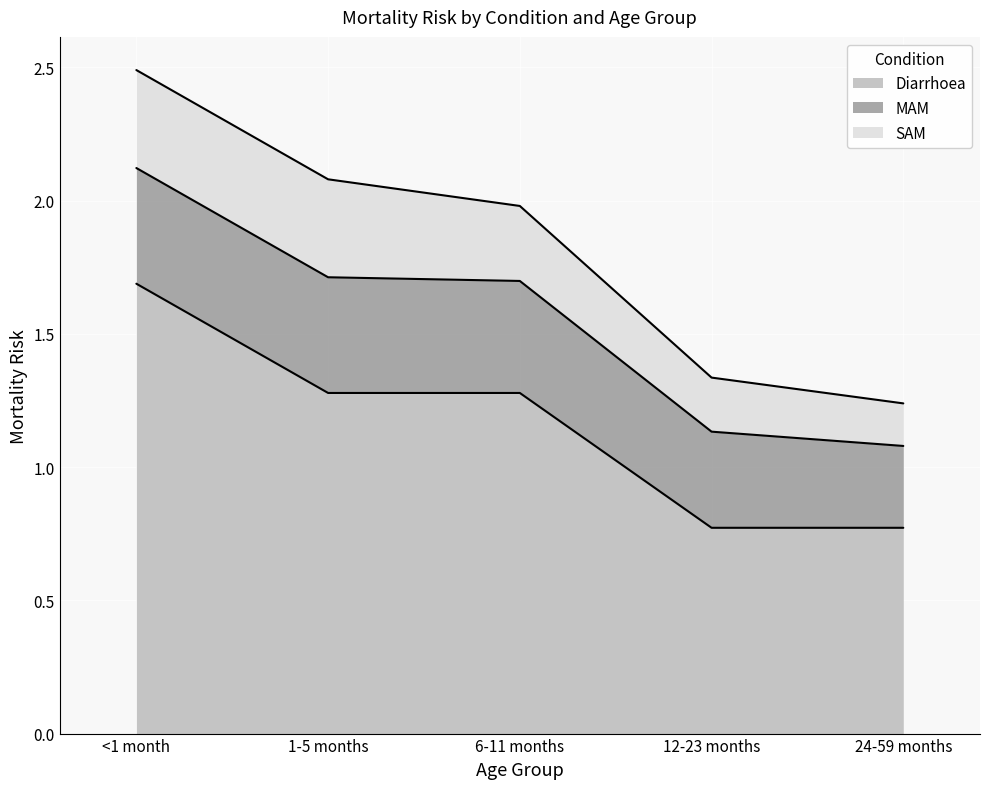

Which series changed the most between 12-23 months and 24-59 months?

MAM